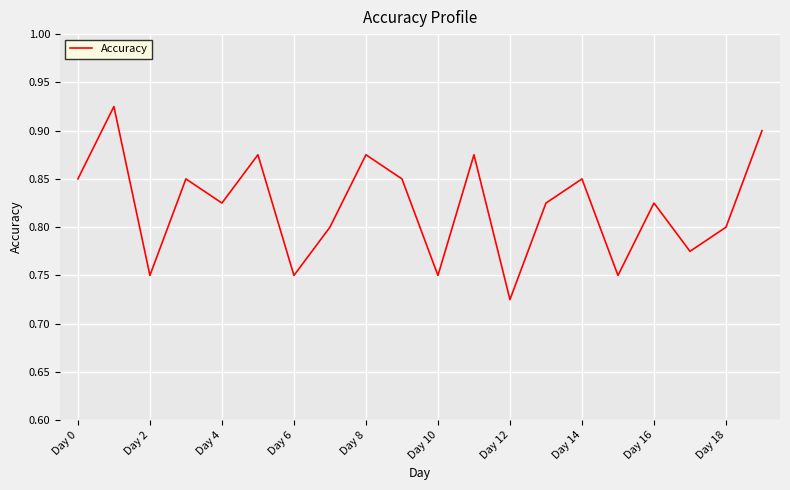

What is the value of the 14th point from the left?

0.8